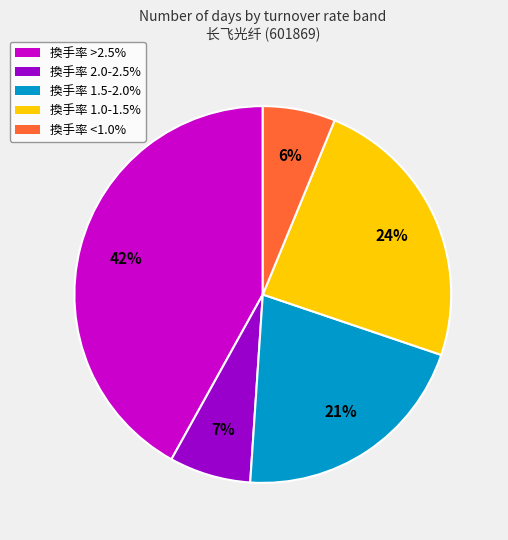

Approximately how many times larger is the value at 換手率 1.0-1.5% compared to 換手率 1.5-2.0%?

1.1